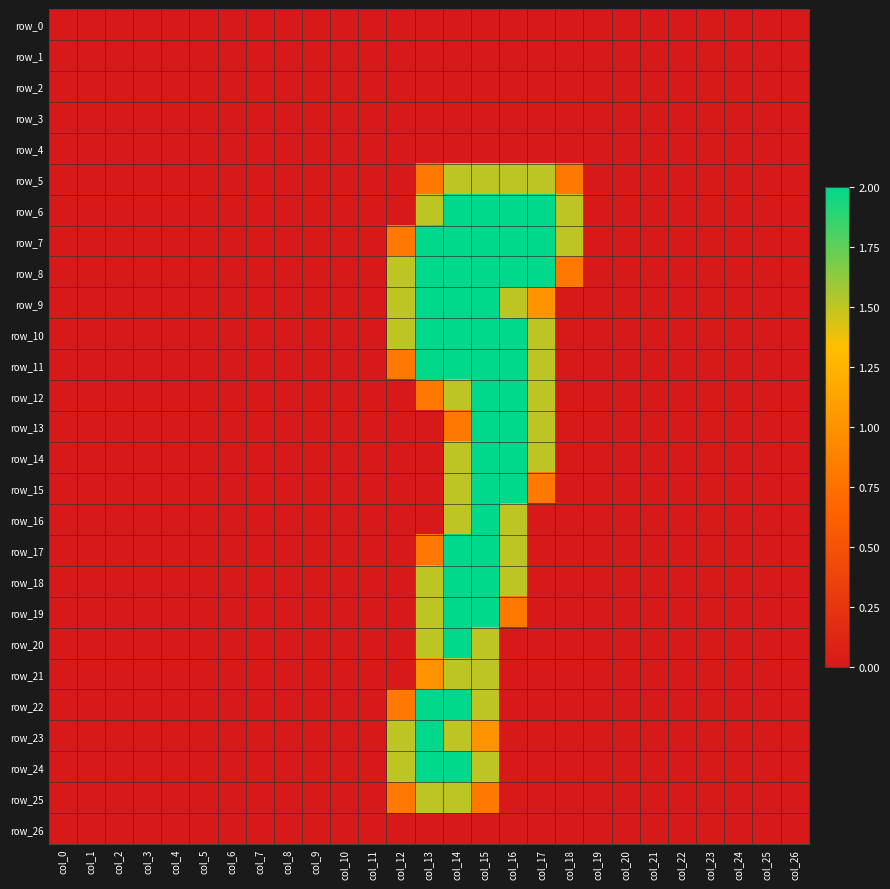

Between col_2 and col_5, which series saw the biggest shift?

row_0